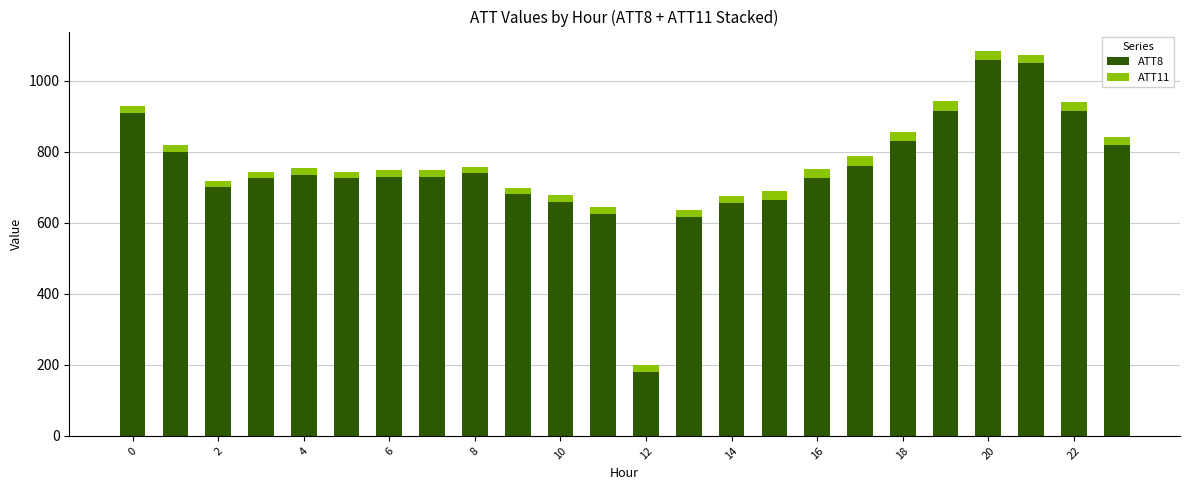

What is the average value of the ATT8 series?

747.9